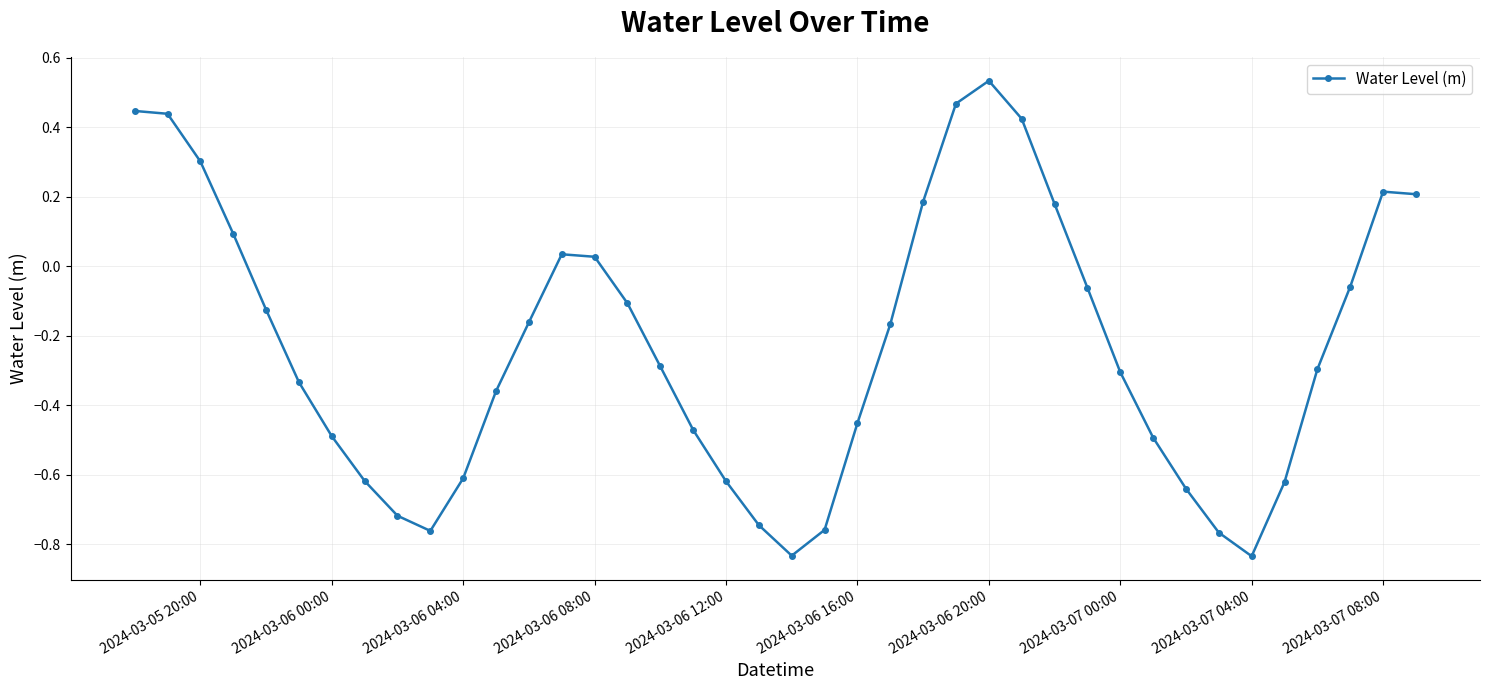

True or false: there are more than 2 points higher than both neighbors.

True